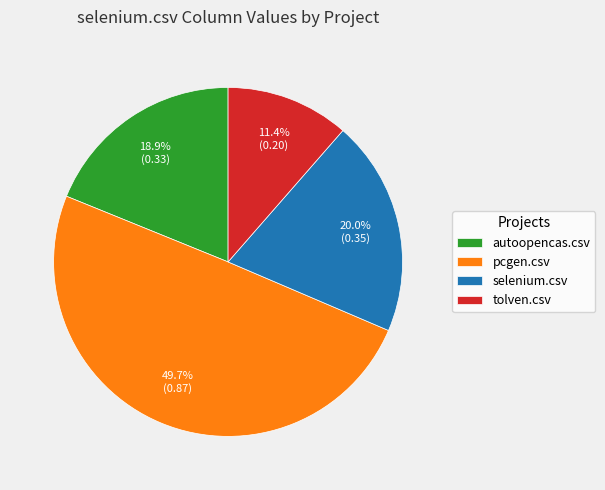

The selenium.csv slice represents 20% of the pie. True or false?

True